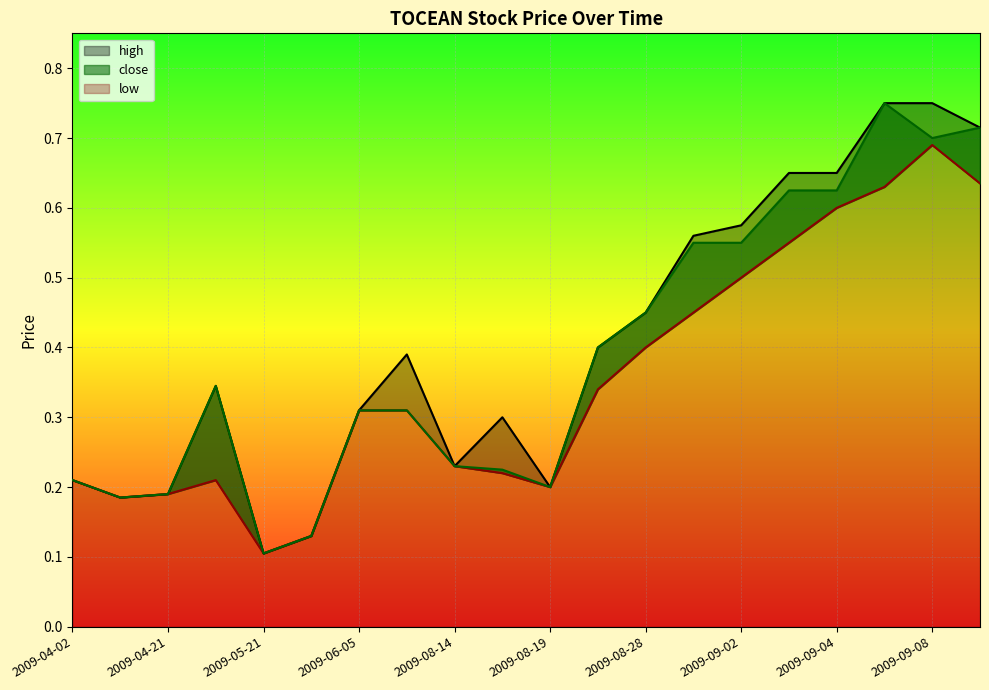

Which series has the largest range (max minus min)?

high